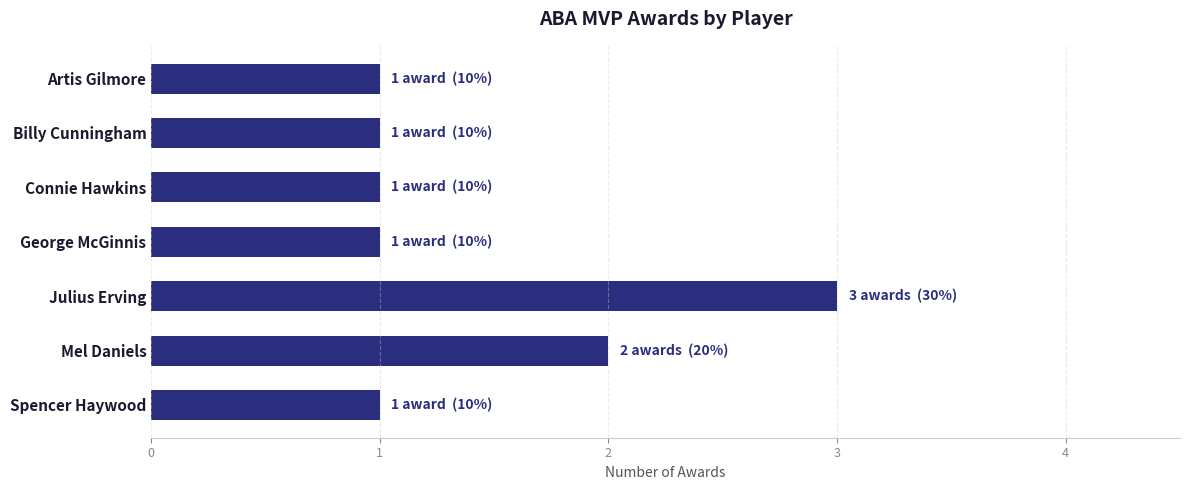

What is the sum of all values?

10